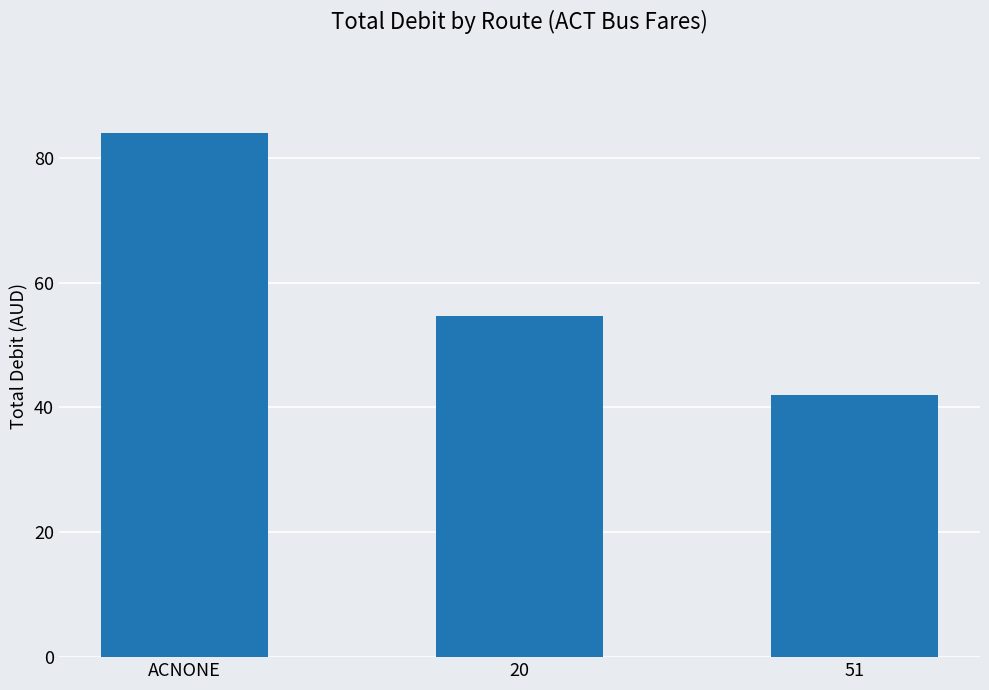

What value does the data have at 20?

54.6